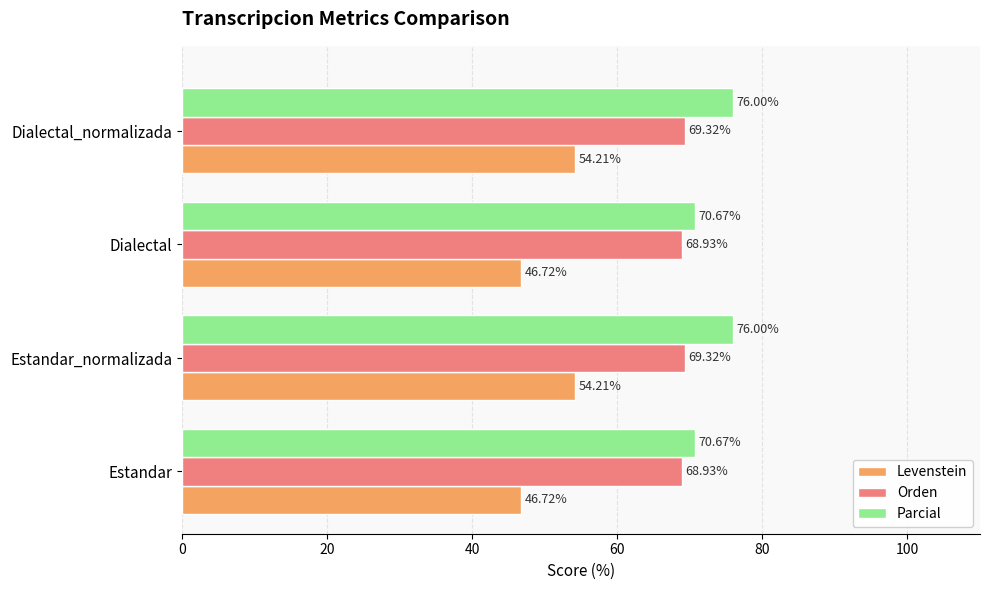

Rank the series at Dialectal from lowest to highest value.

Levenstein, Orden, Parcial